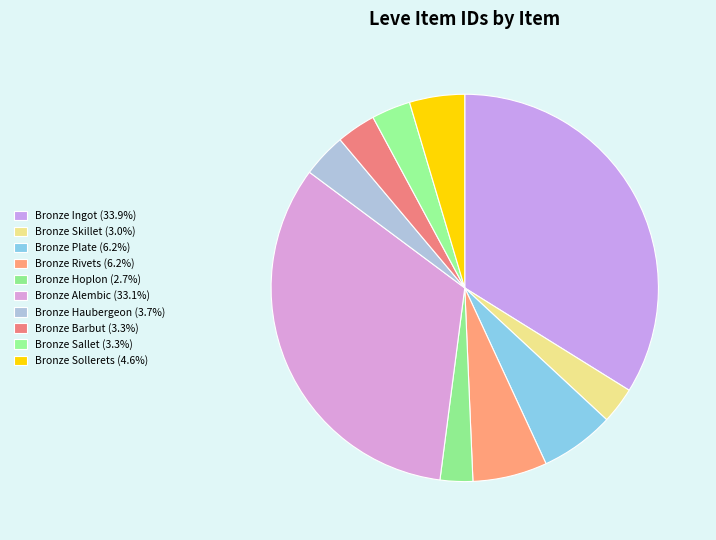

How many slices are in this pie chart?

10